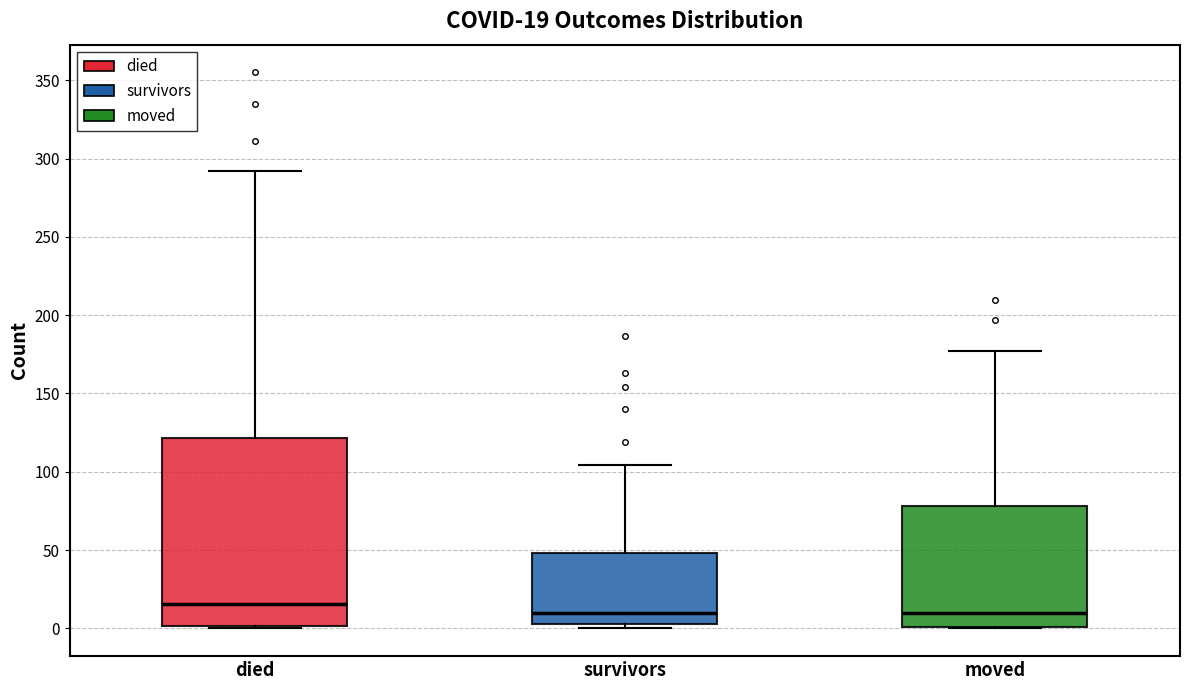

Which box is the tallest, from its lower edge to its upper edge?

died